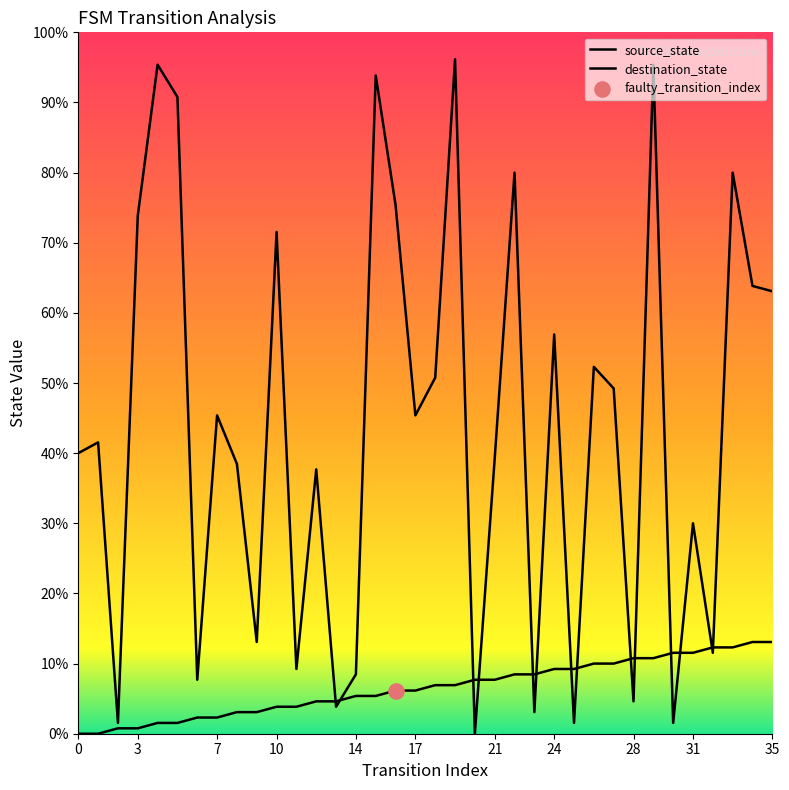

Which series has the largest total across all categories?

destination_state